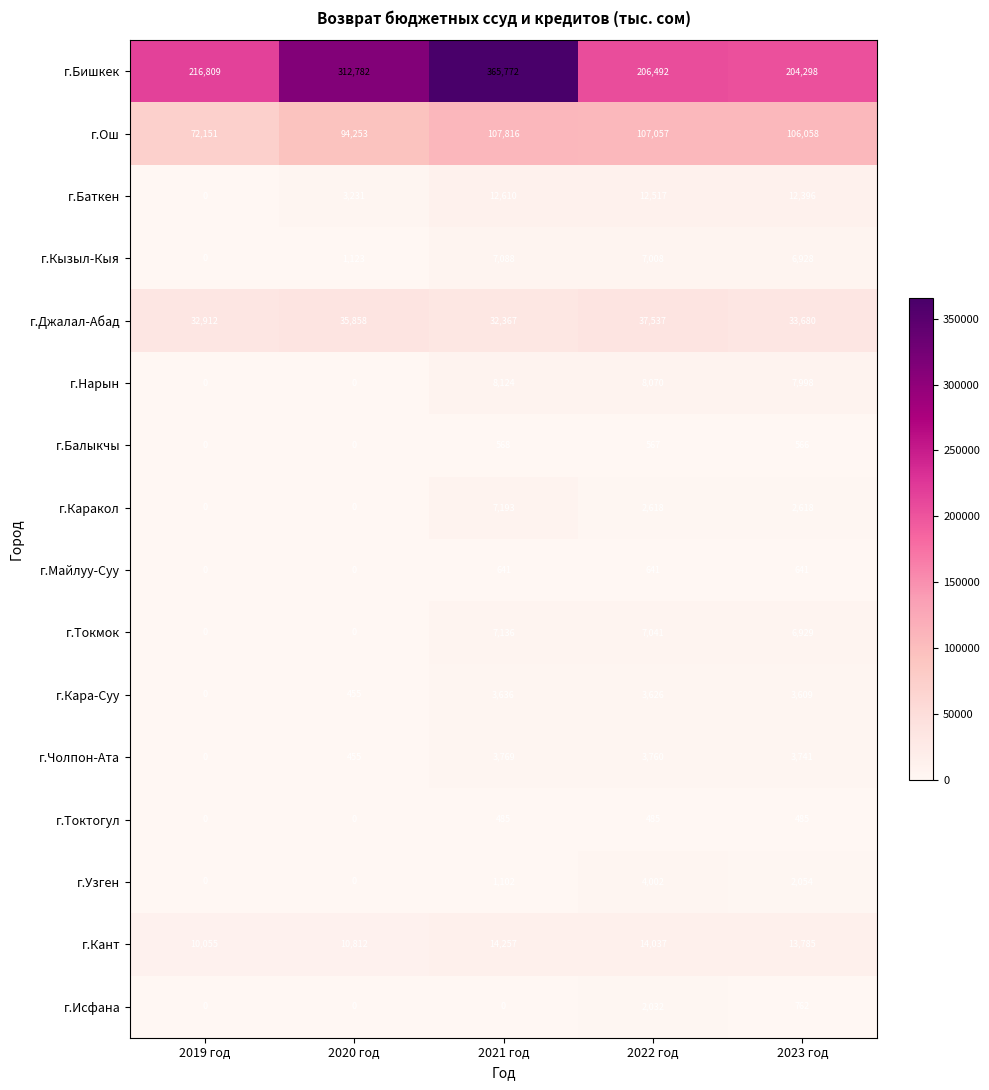

At how many categories does at least one series exceed 252330?

2